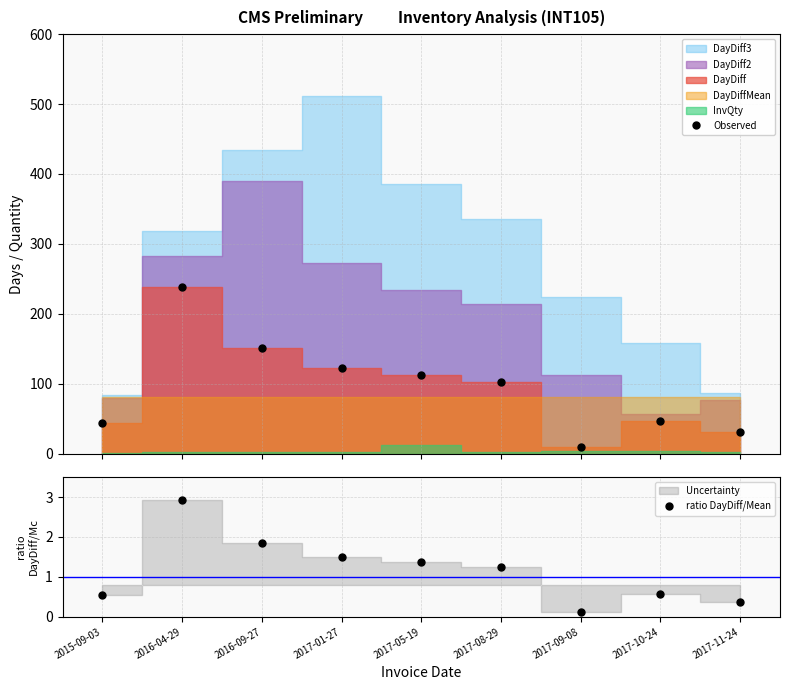

What is the value of the Observed point at the 9th from the left?

31